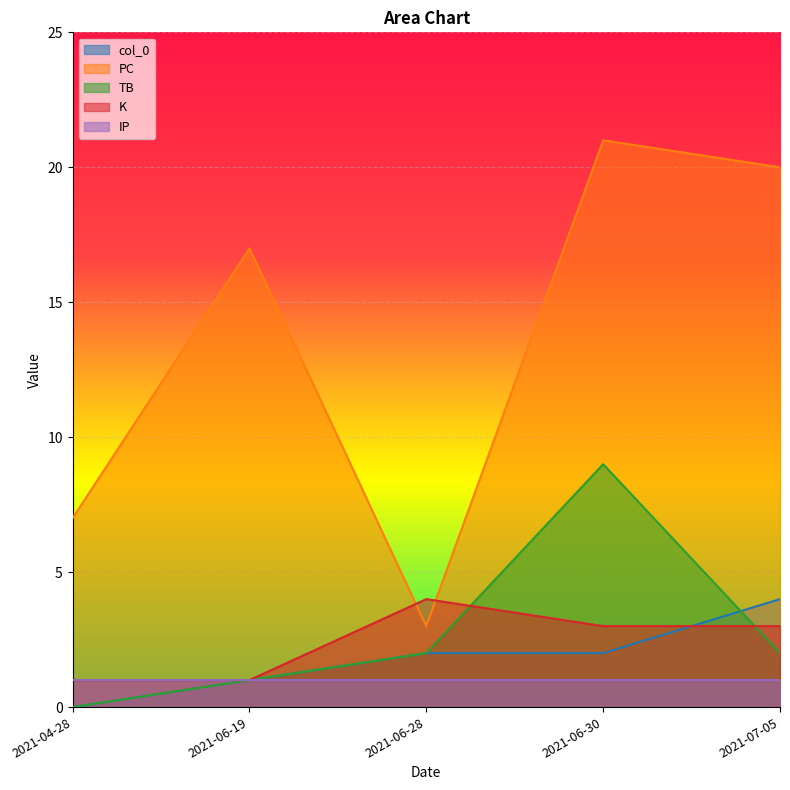

How many K values are between 1 and 3?

4